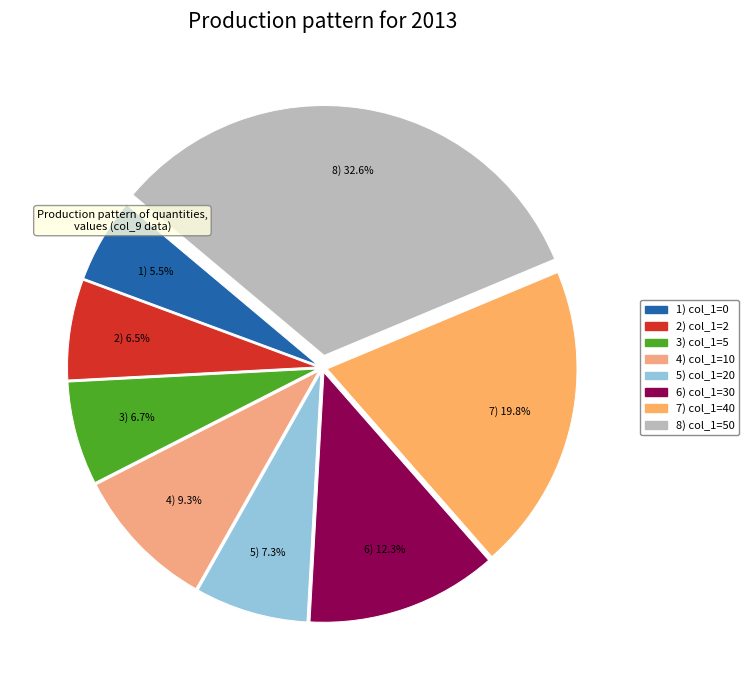

To the nearest percent, what is the average slice percentage?

12%